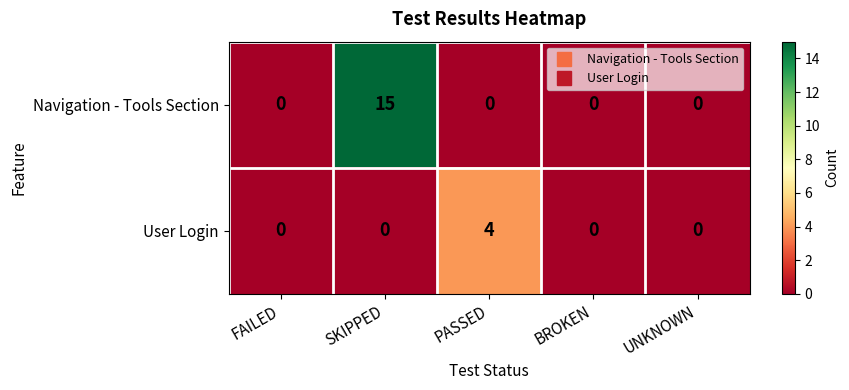

What is the spread (max minus min) of values at PASSED?

4